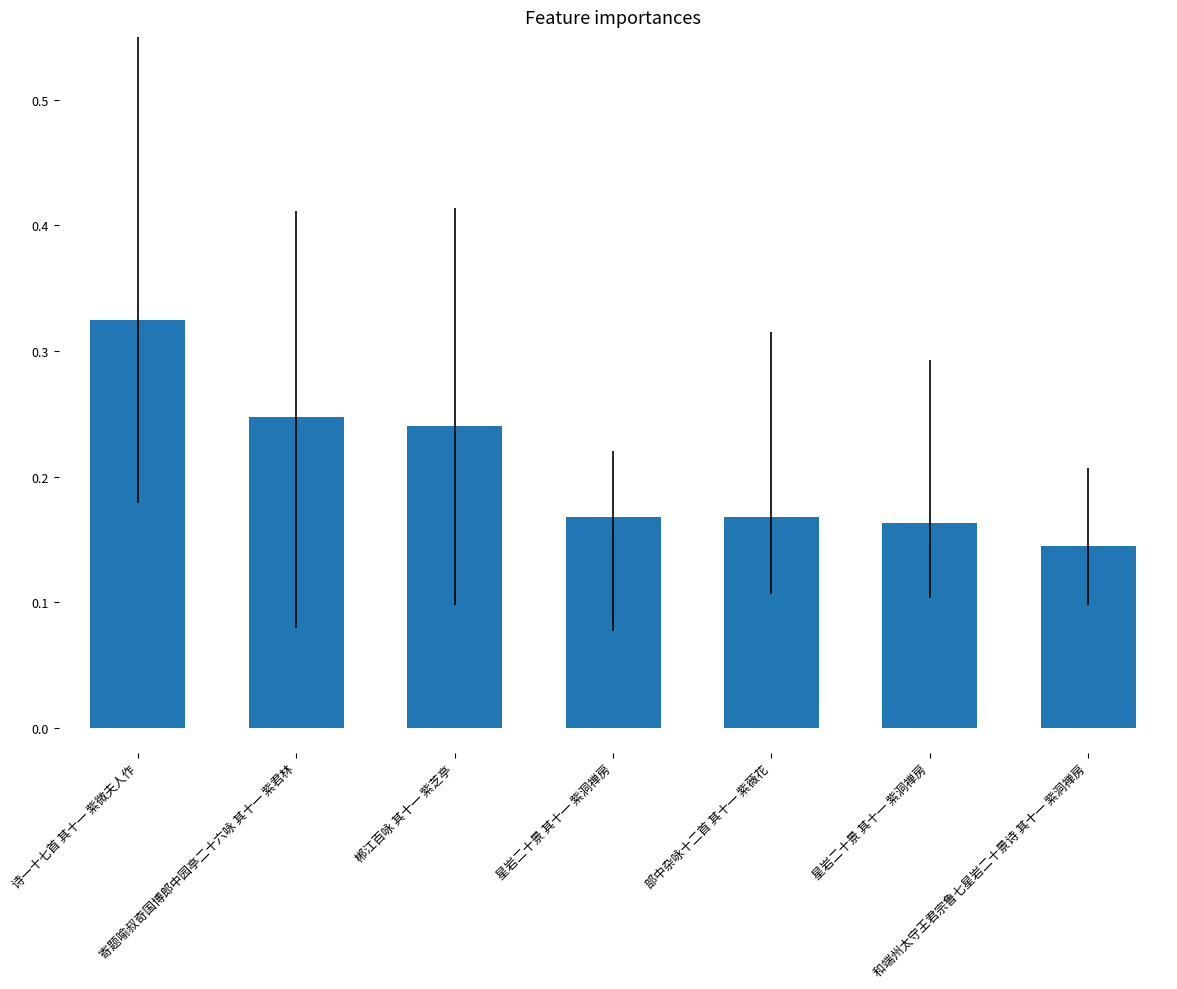

Count the number of data series in this chart.

1